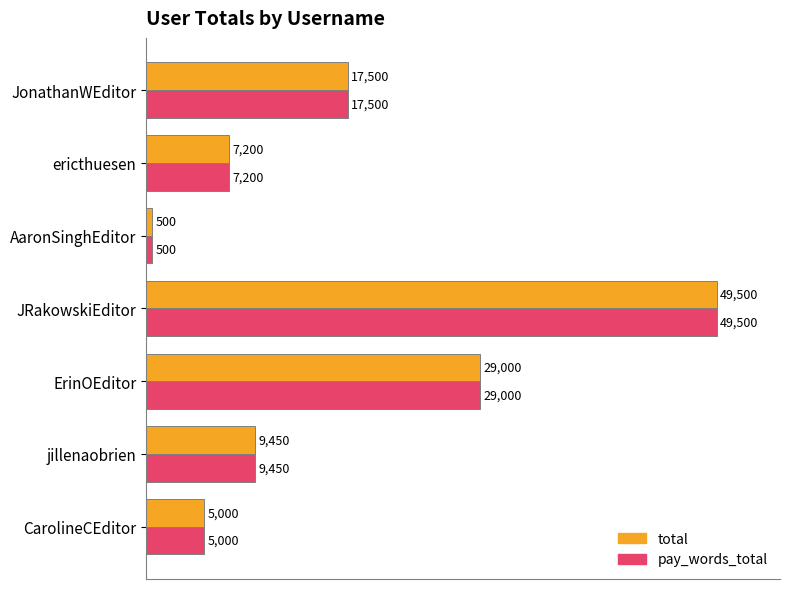

What is the maximum value for pay_words_total?

49500